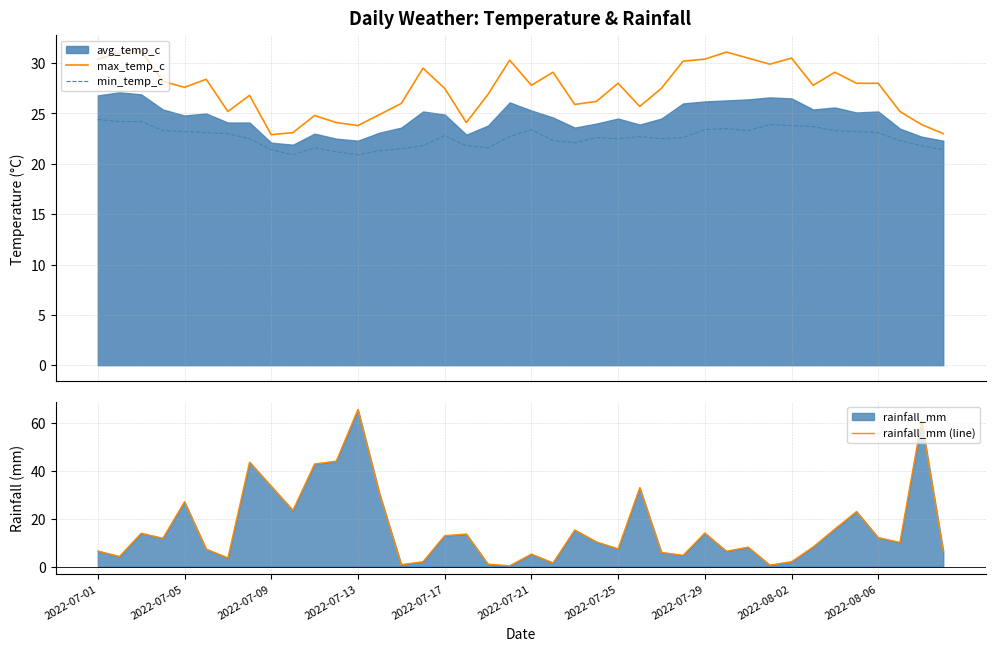

How many lines are shown in the chart?

3